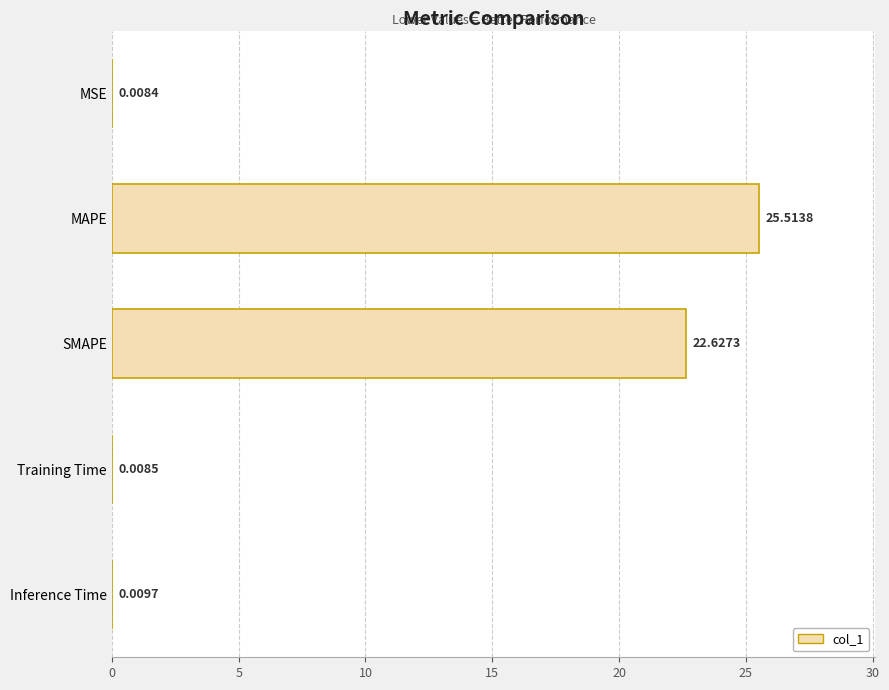

At which label is the value closest to 12?

SMAPE